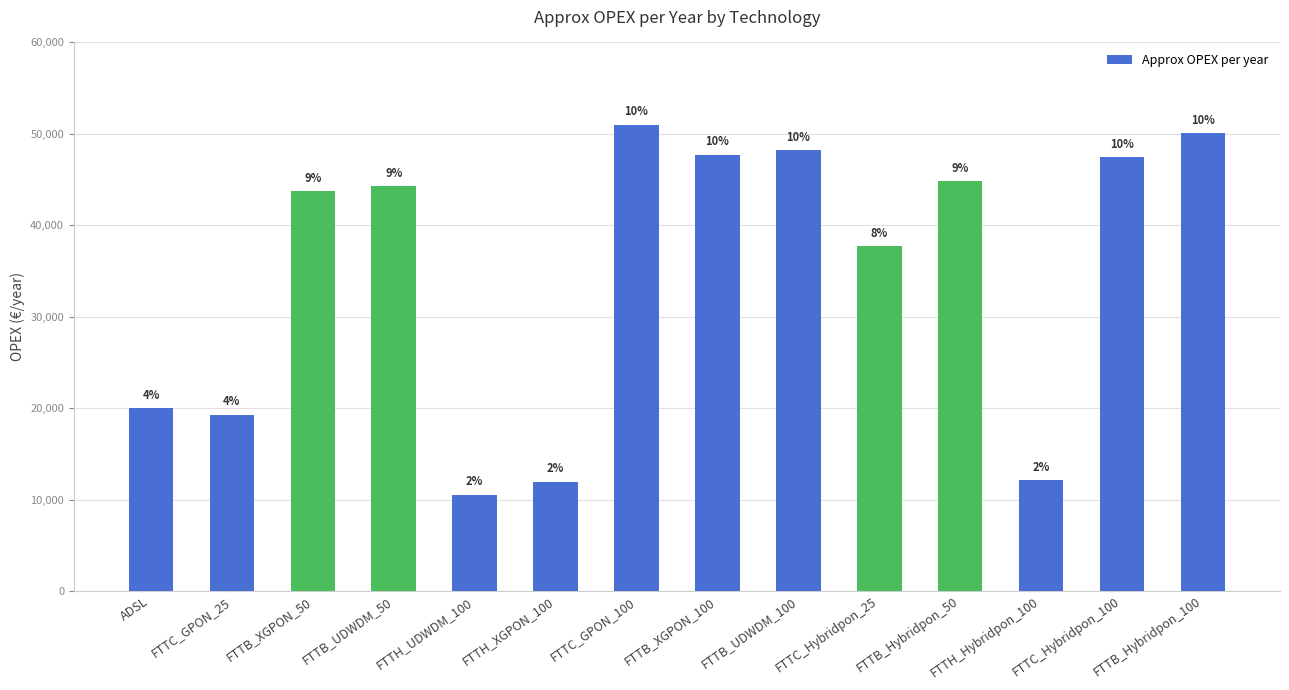

What is the sum of all values?

488810.5